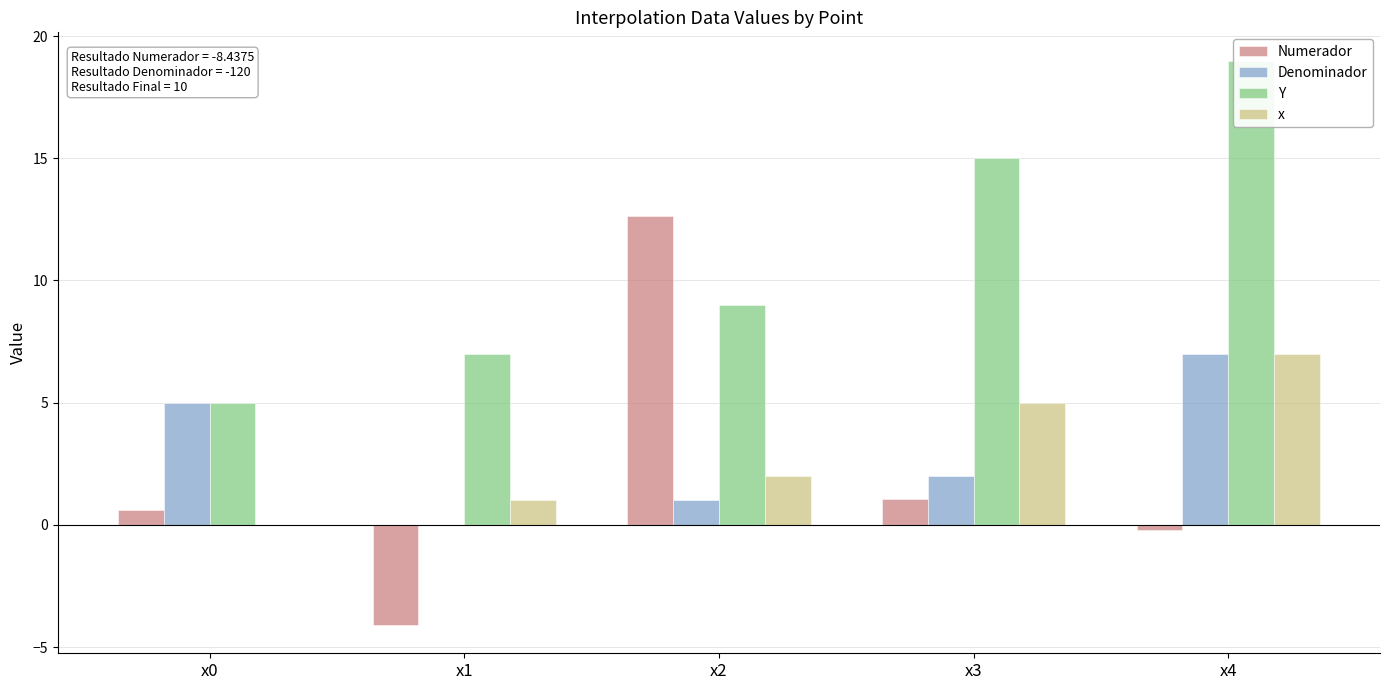

How many bars are there in total?

20